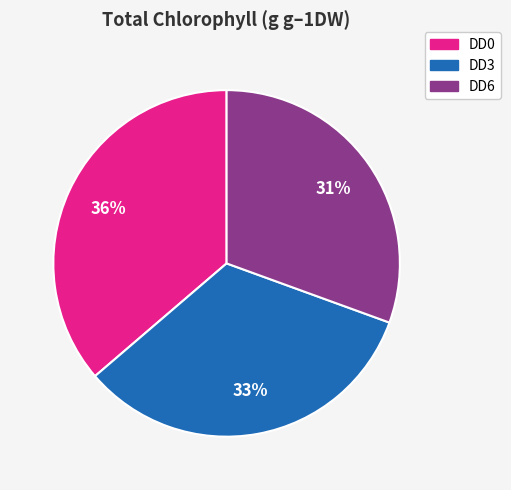

Does any single category account for the majority?

No